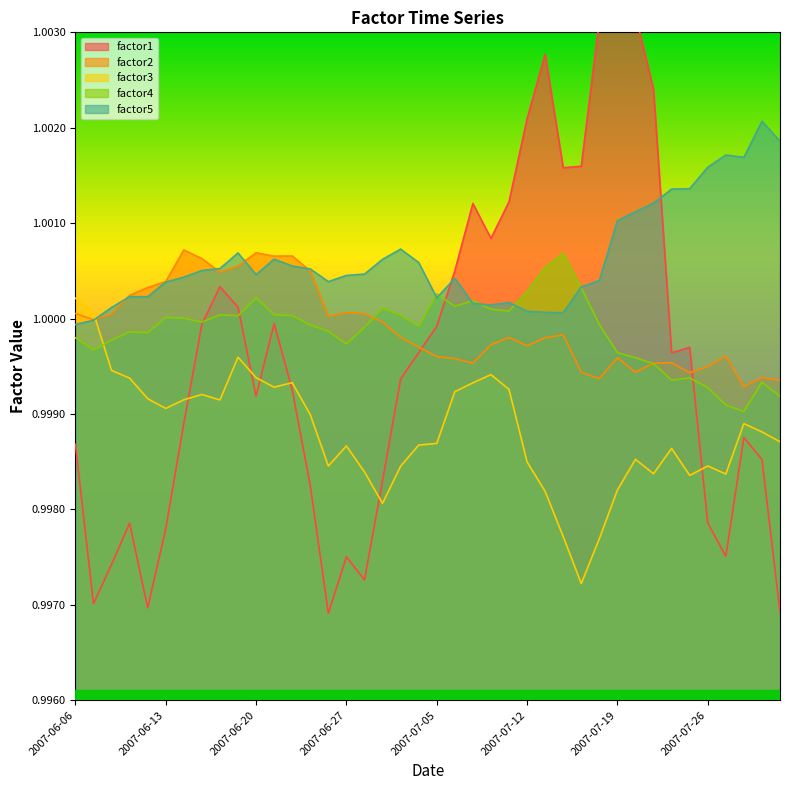

Rank the series at 2007-07-19 from lowest to highest value.

factor3, factor2, factor4, factor5, factor1